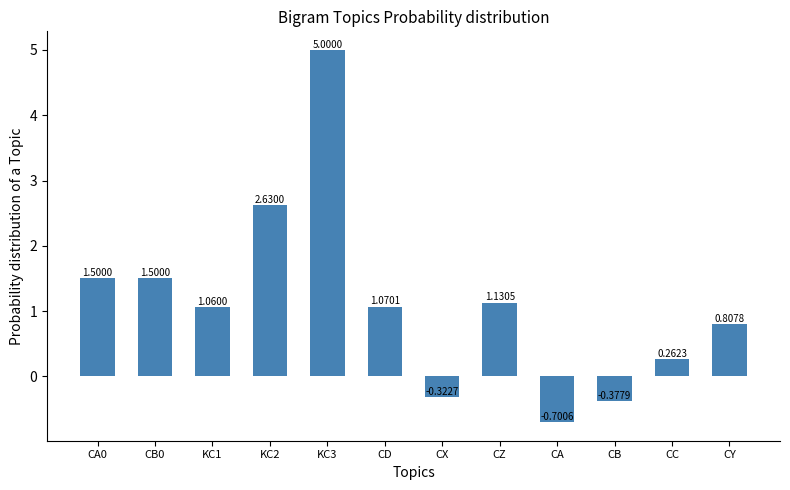

What is the difference between the maximum and minimum values?

5.7